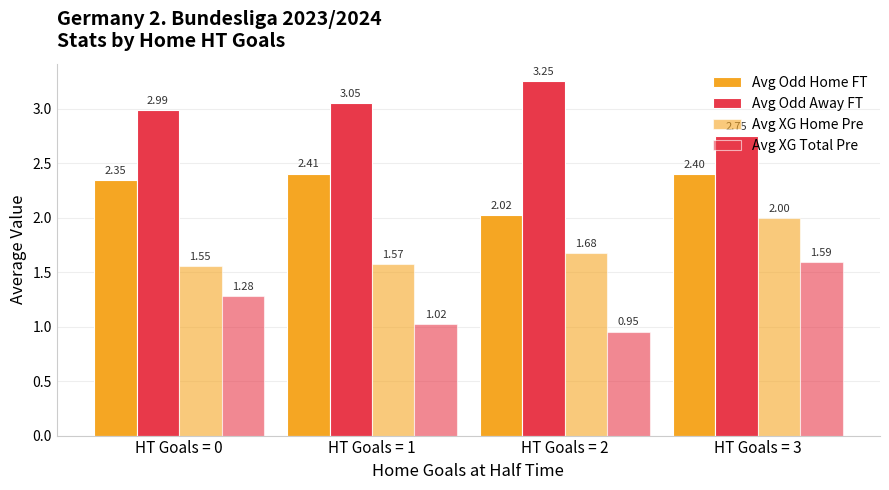

Is it true that Avg Odd Away FT equals 3.3 at HT Goals = 2?

True